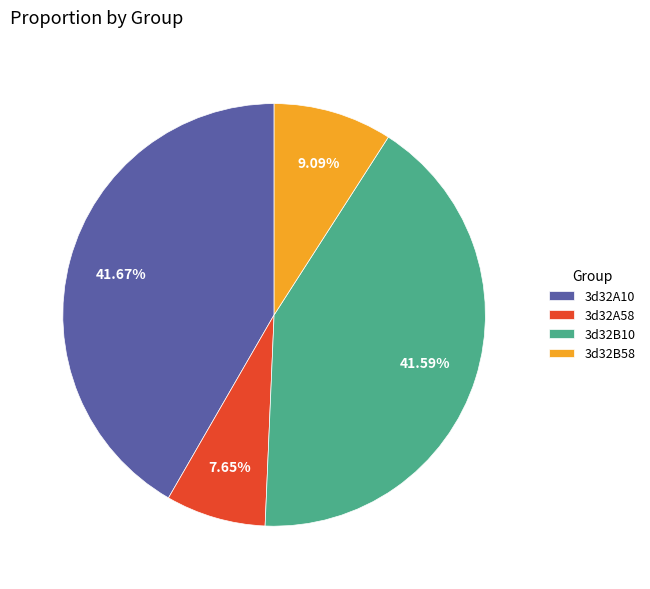

Combined, do 3d32A58 and 3d32B10 account for over 50%?

No